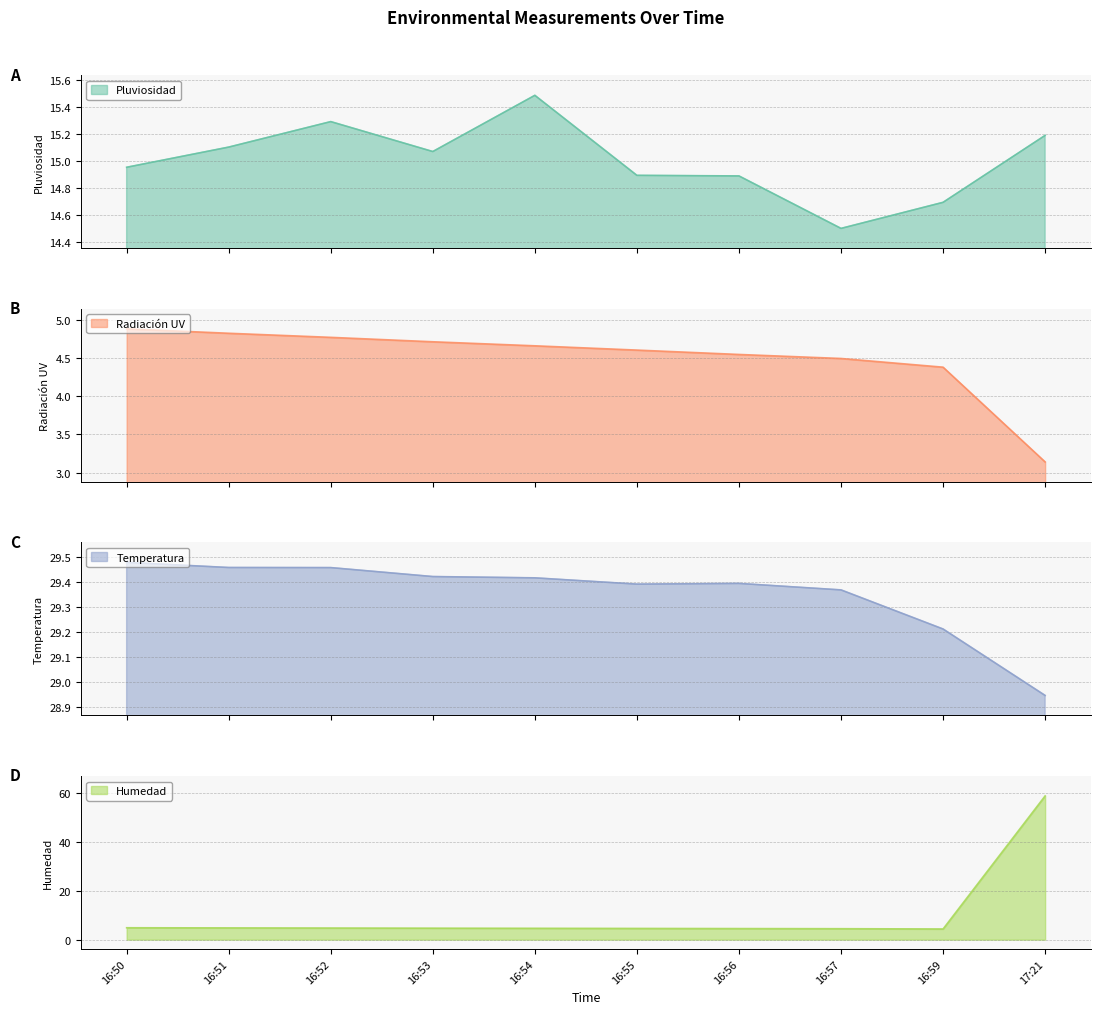

Is it true that Radiación UV equals 1.1 at 16:52?

False